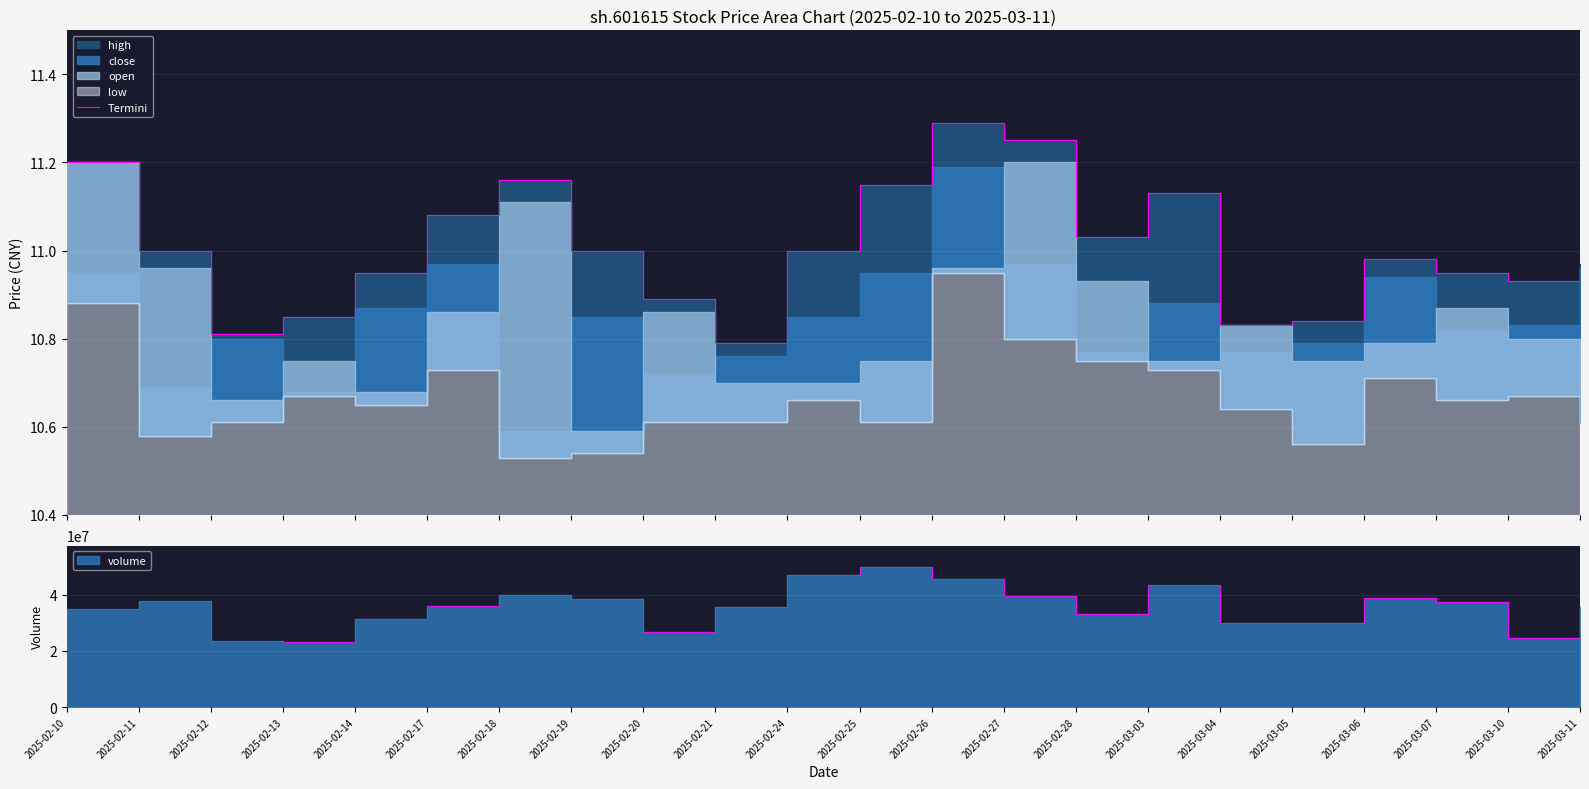

What is the sum of all values?

242.1